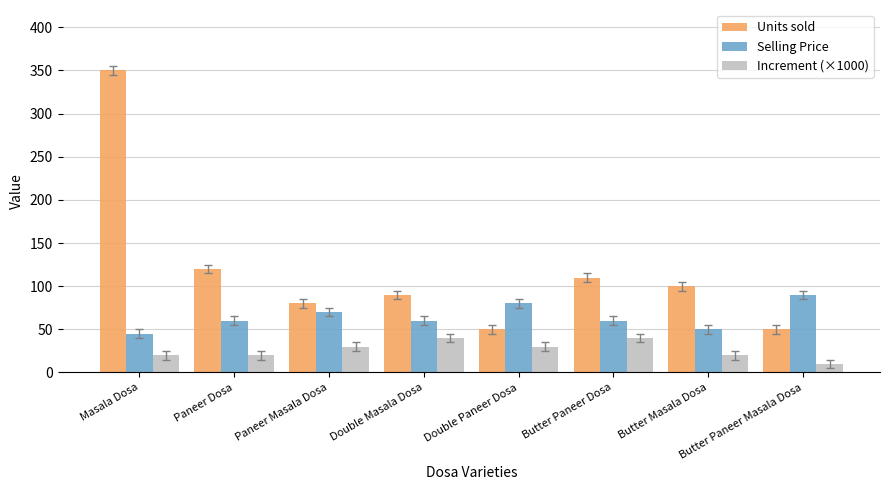

Reading left to right, transcribe all the data shown in this chart.

Units sold: Masala Dosa=350	Paneer Dosa=120	Paneer Masala Dosa=80	Double Masala Dosa=90	Double Paneer Dosa=50	Butter Paneer Dosa=110	Butter Masala Dosa=100	Butter Paneer Masala Dosa=50
Selling Price: Masala Dosa=45	Paneer Dosa=60	Paneer Masala Dosa=70	Double Masala Dosa=60	Double Paneer Dosa=80	Butter Paneer Dosa=60	Butter Masala Dosa=50	Butter Paneer Masala Dosa=90
Increment (×1000): Masala Dosa=20	Paneer Dosa=20	Paneer Masala Dosa=30	Double Masala Dosa=40	Double Paneer Dosa=30	Butter Paneer Dosa=40	Butter Masala Dosa=20	Butter Paneer Masala Dosa=10